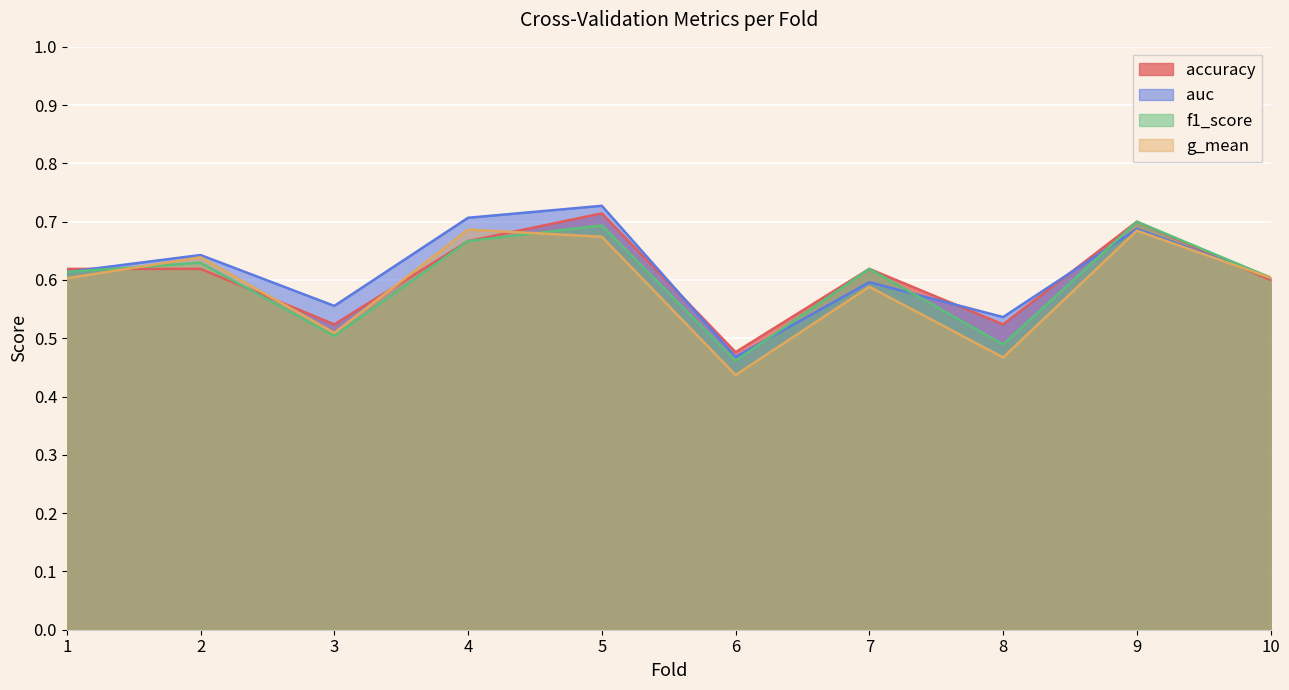

At which label is g_mean closest to 0?

6